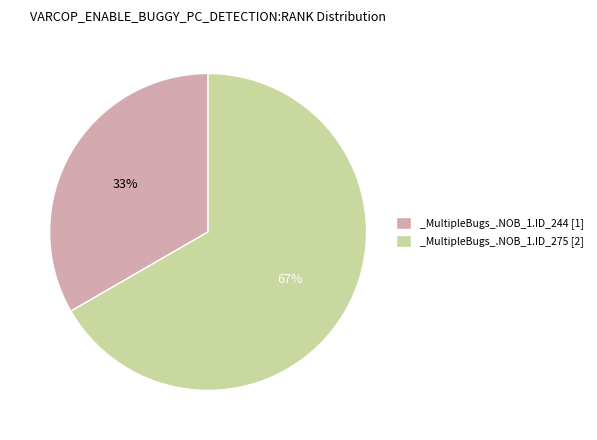

What percentage is the _MultipleBugs_.NOB_1.ID_275 slice, to the nearest percent?

67%